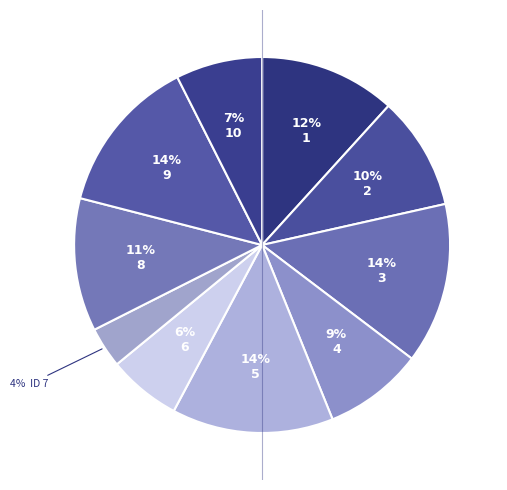

How many slices are in this pie chart?

10